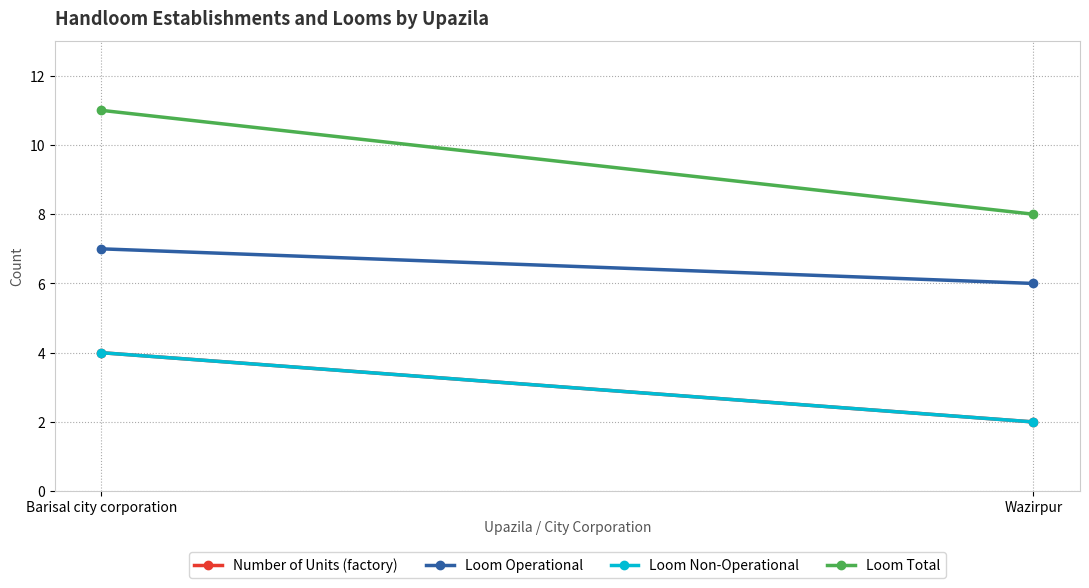

Reading right to left, what are all the values shown in this chart?

Number of Units (factory): Wazirpur=2	Barisal city corporation=4
Loom Operational: Wazirpur=6	Barisal city corporation=7
Loom Non-Operational: Wazirpur=2	Barisal city corporation=4
Loom Total: Wazirpur=8	Barisal city corporation=11